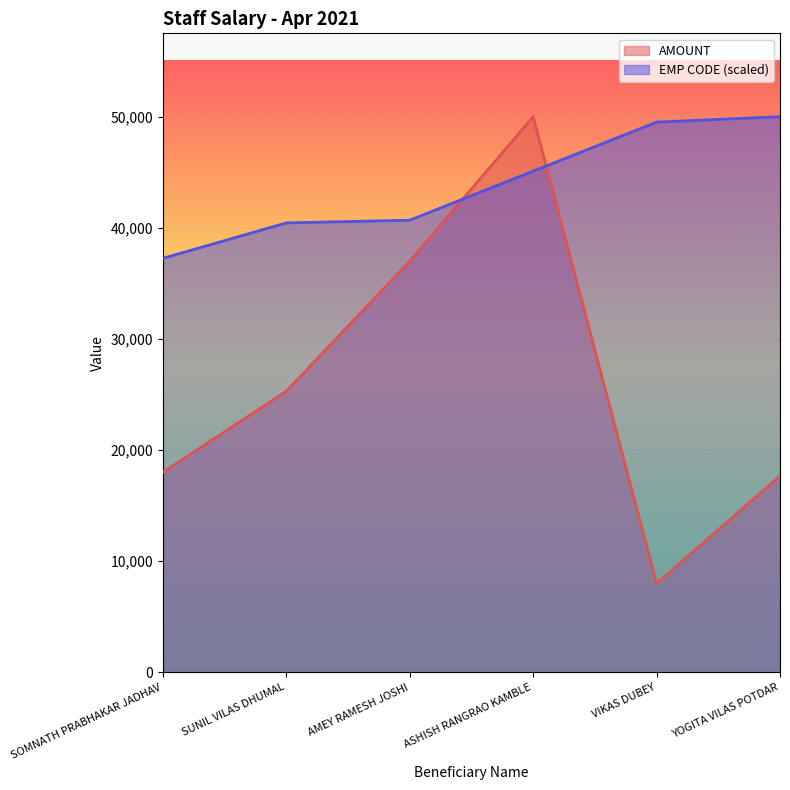

Is it true that AMOUNT equals 9282.5 at SUNIL VILAS DHUMAL?

False